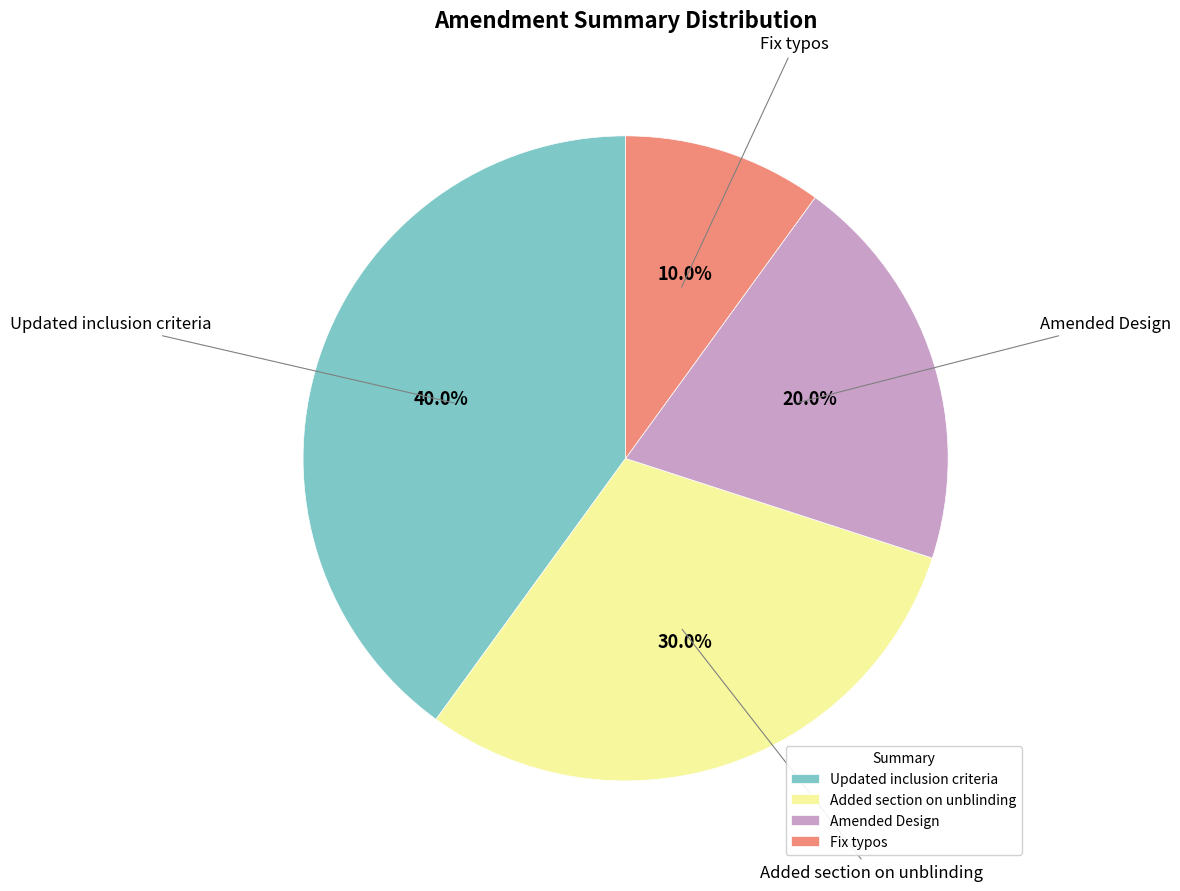

Does any single category account for the majority?

No